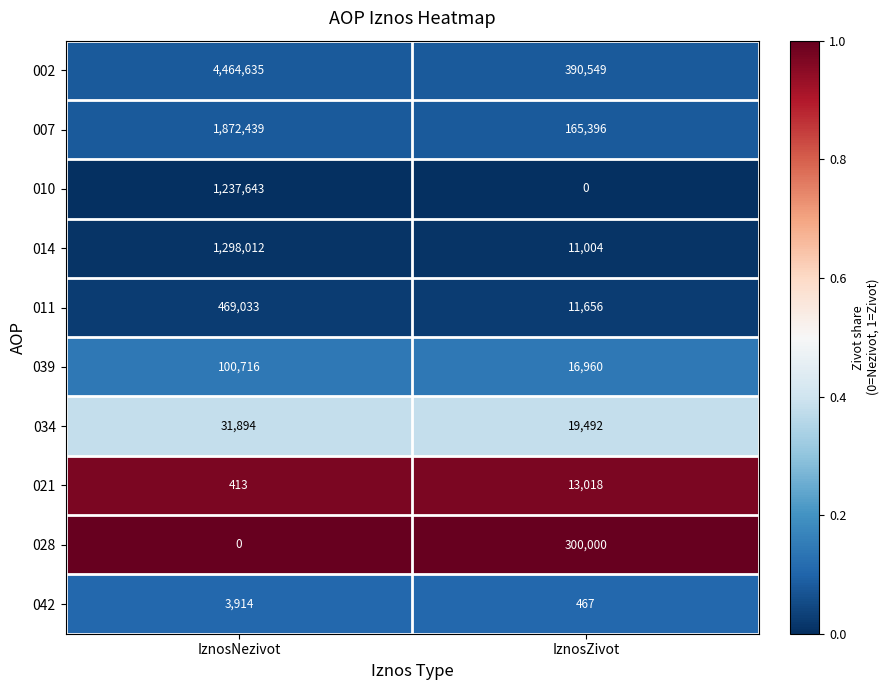

Reading left to right, transcribe all the data shown in this chart.

002: IznosNezivot=4464635	IznosZivot=390549
007: IznosNezivot=1872439	IznosZivot=165396
010: IznosNezivot=1237643	IznosZivot=0
014: IznosNezivot=1298012	IznosZivot=11004
011: IznosNezivot=469033	IznosZivot=11656
039: IznosNezivot=100716	IznosZivot=16960
034: IznosNezivot=31894	IznosZivot=19492
021: IznosNezivot=413	IznosZivot=13018
028: IznosNezivot=0	IznosZivot=300000
042: IznosNezivot=3914	IznosZivot=467